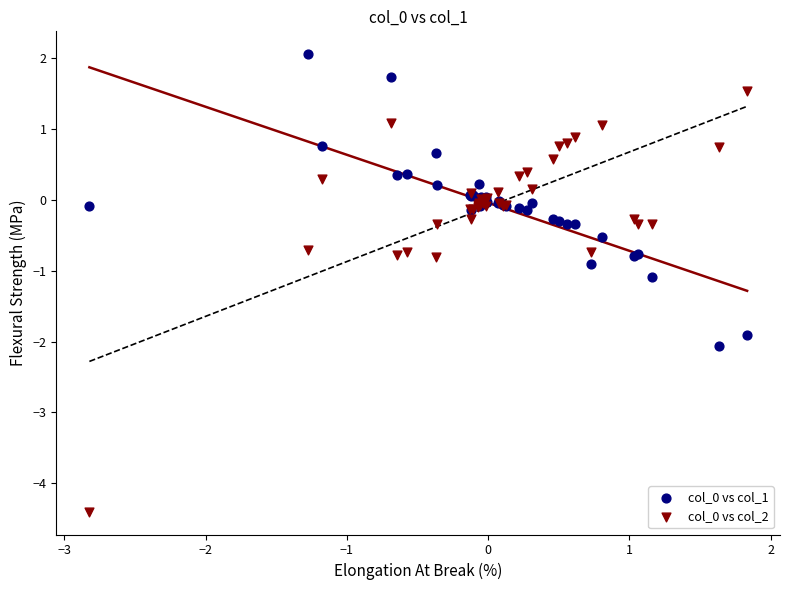

What is the X range (max minus min) for the scatter plot?

4.7